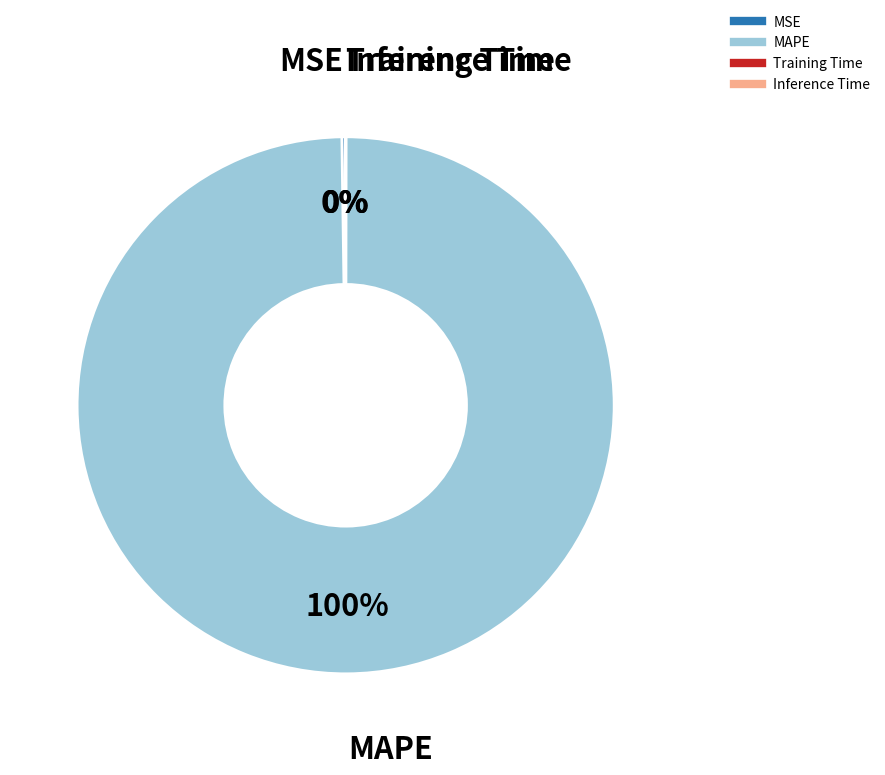

Is it true that MAPE is 100% of the pie?

True